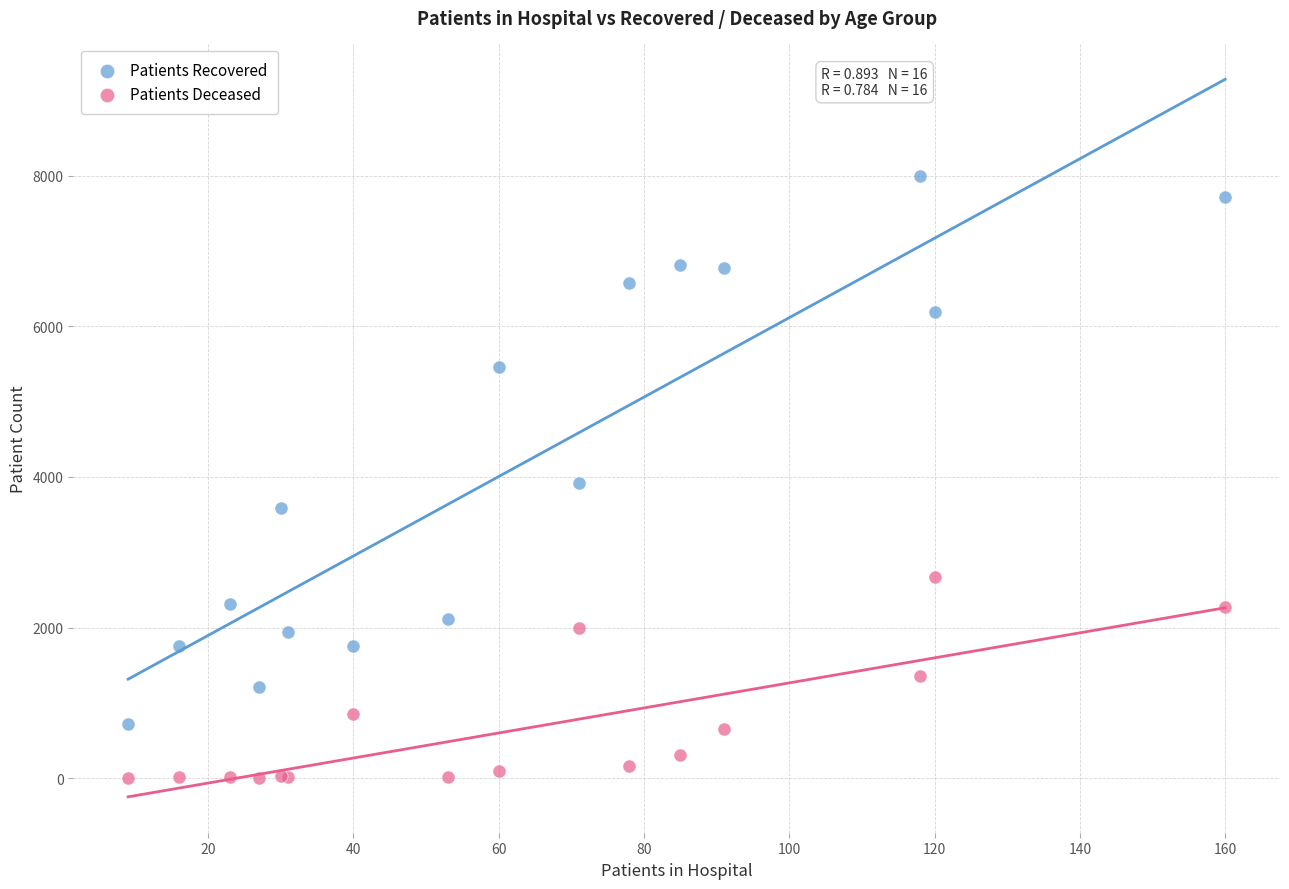

Which series has the widest spread of Y values?

Patients Recovered